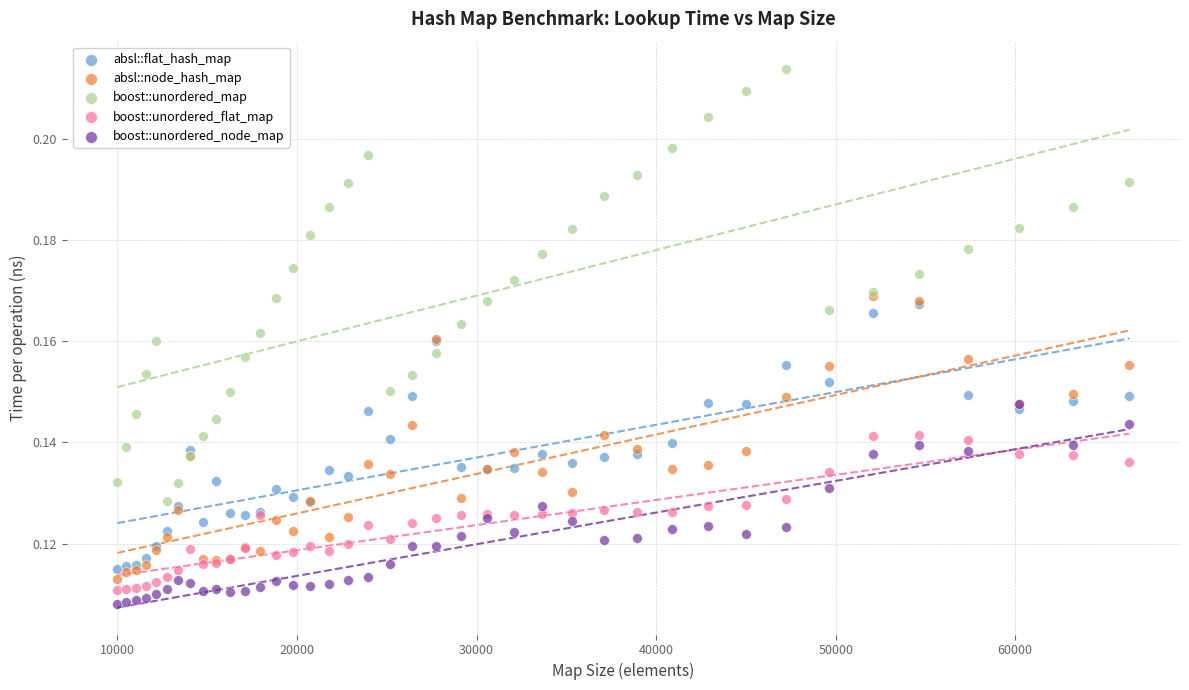

Which series contains the lowest Y value?

boost::unordered_node_map